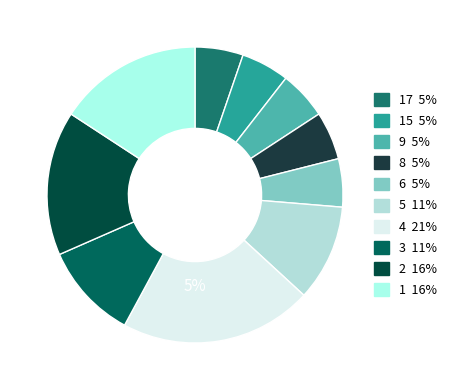

Is Dark Rainbow (6 Suits) the majority of the pie?

No